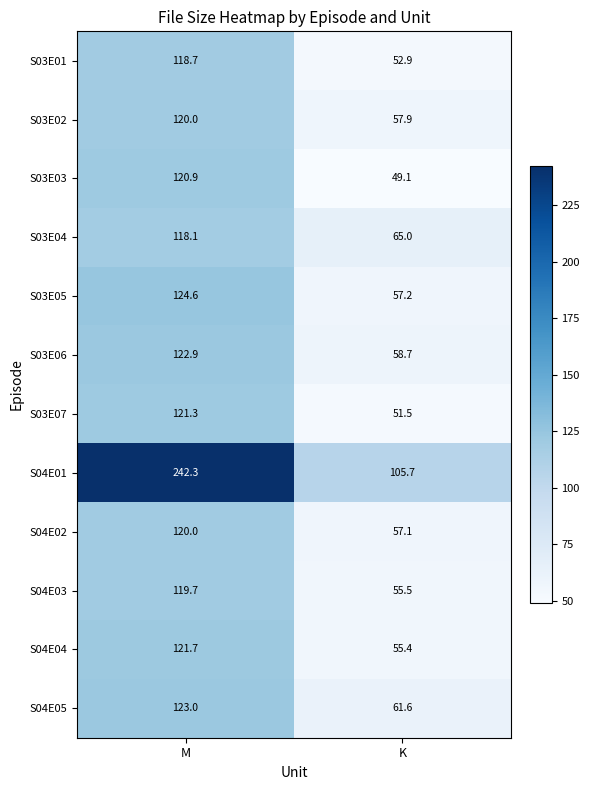

How many series are shown in this chart?

12